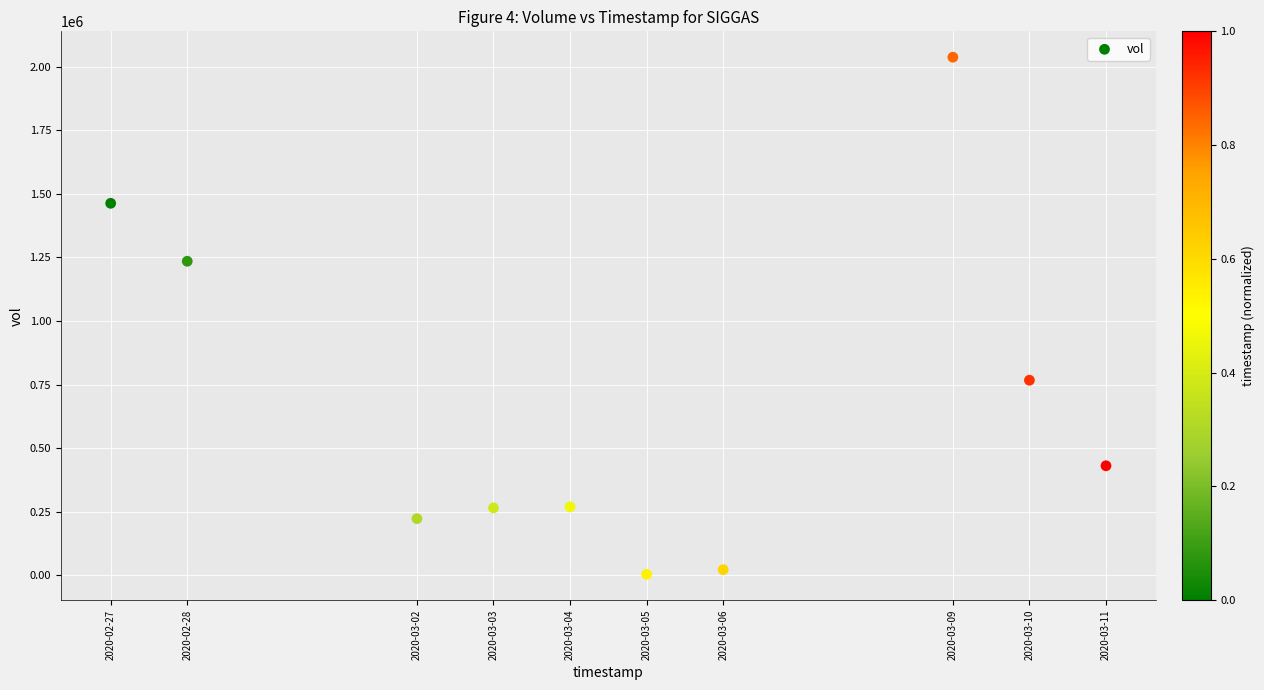

What is the range of Y values (max minus min)?

2035400